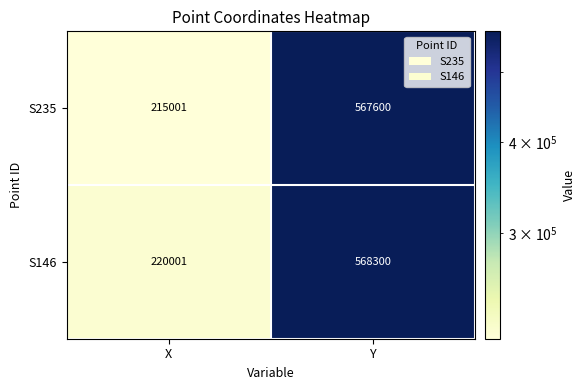

Is it true that S235 equals 97063 at X?

False